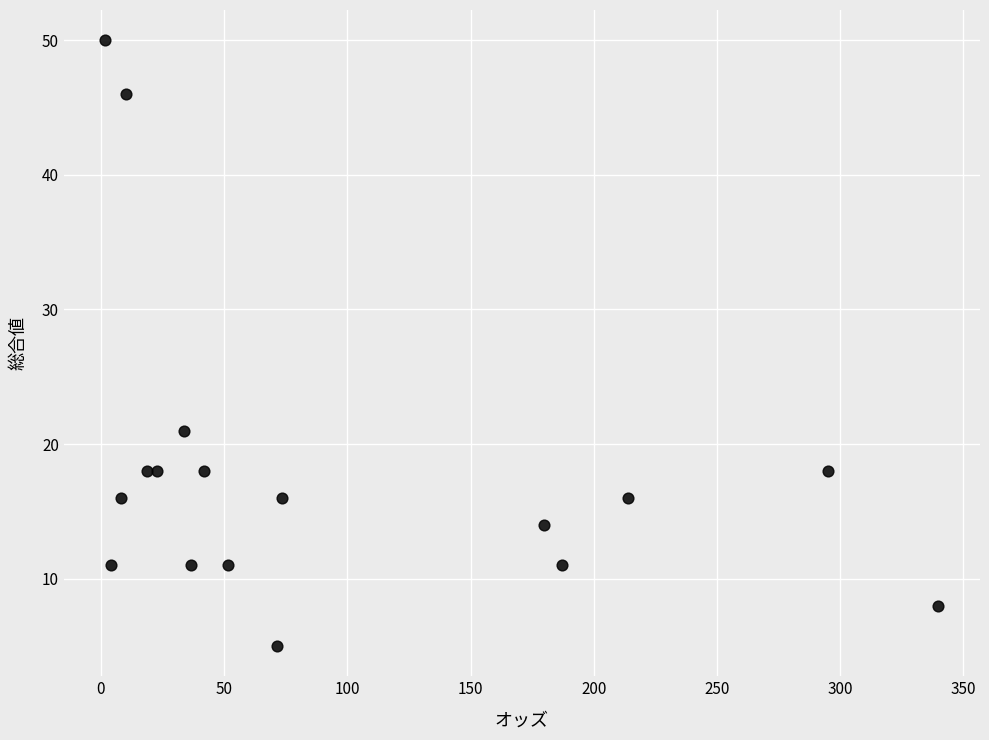

What is the range of Y values (max minus min)?

45